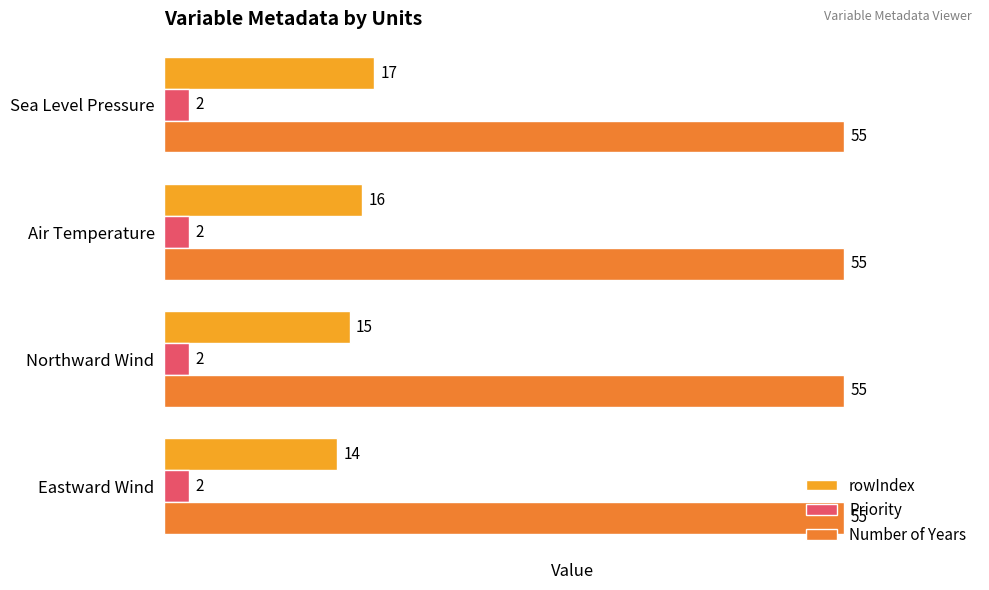

What is the difference between the maximum and minimum values in the rowIndex series?

3